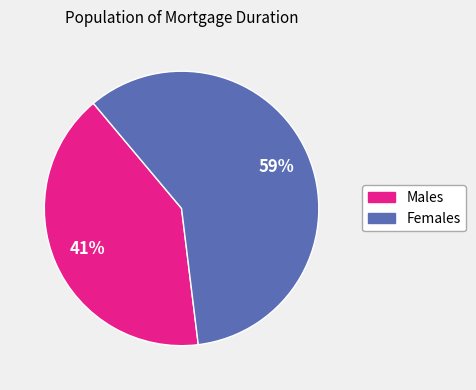

To the nearest percent, what is the average slice percentage?

50%